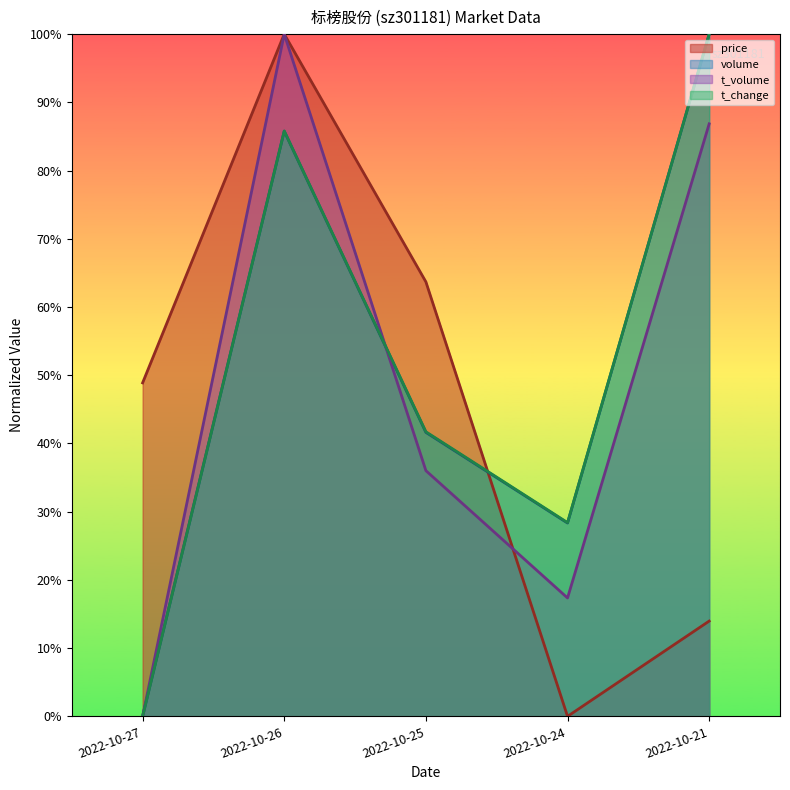

What is the sum of all volume values?

2.6